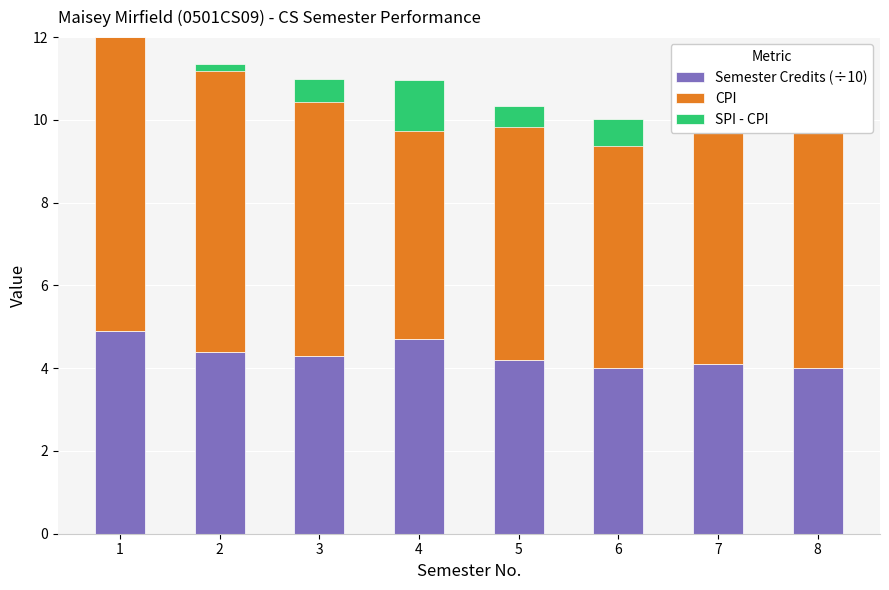

Where is CPI nearest to the value 6?

6